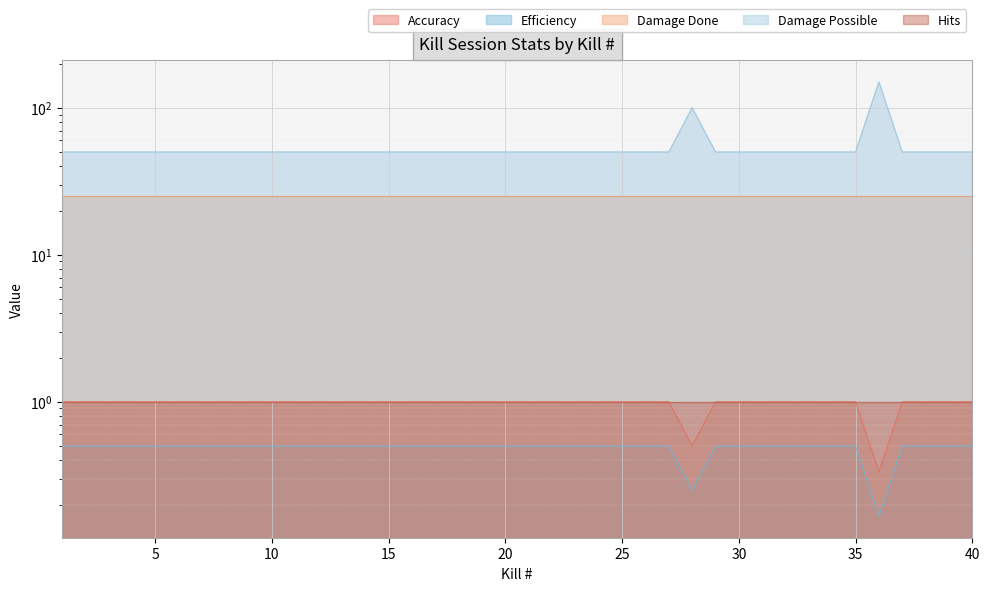

Read the Accuracy value at 6.

1.0